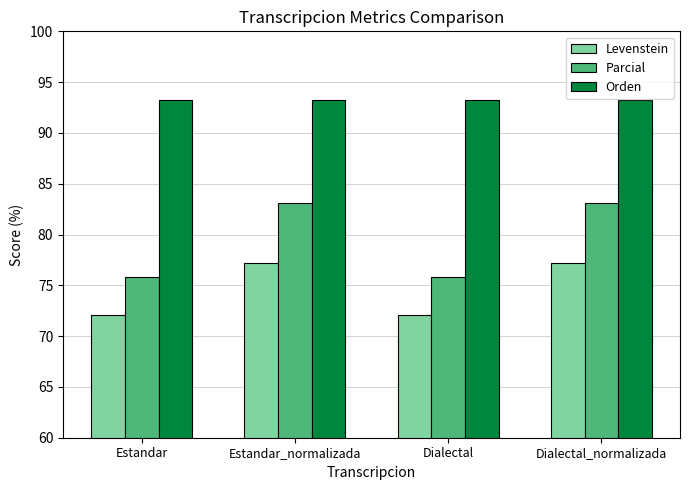

How many groups of bars are there?

4